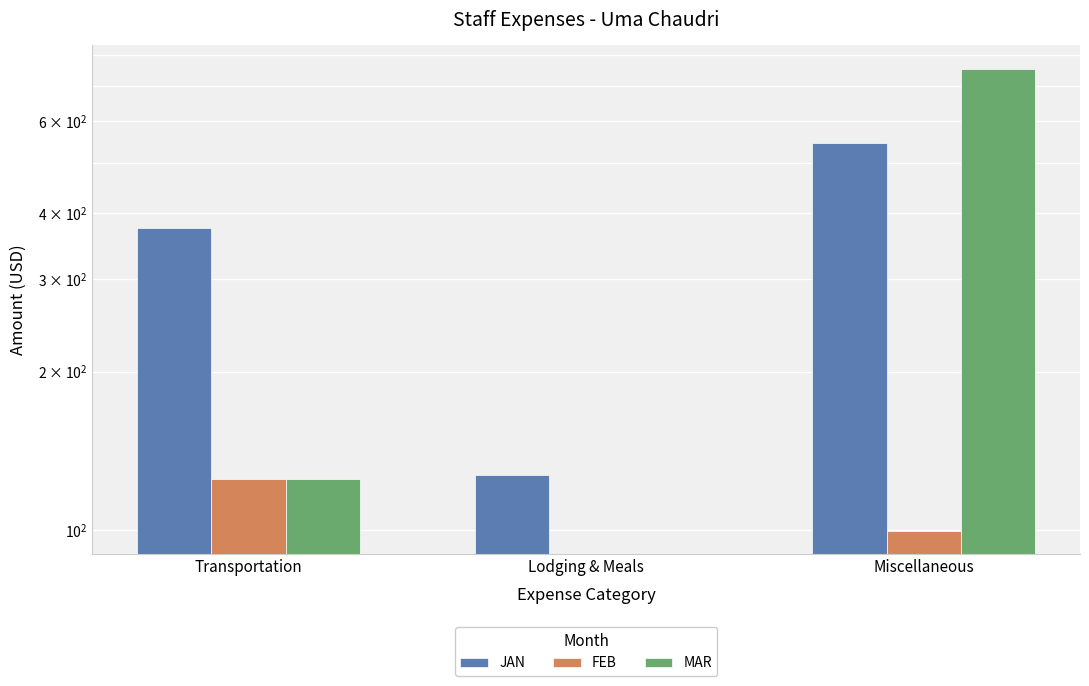

At which category does the chart reach its peak across all series?

Miscellaneous